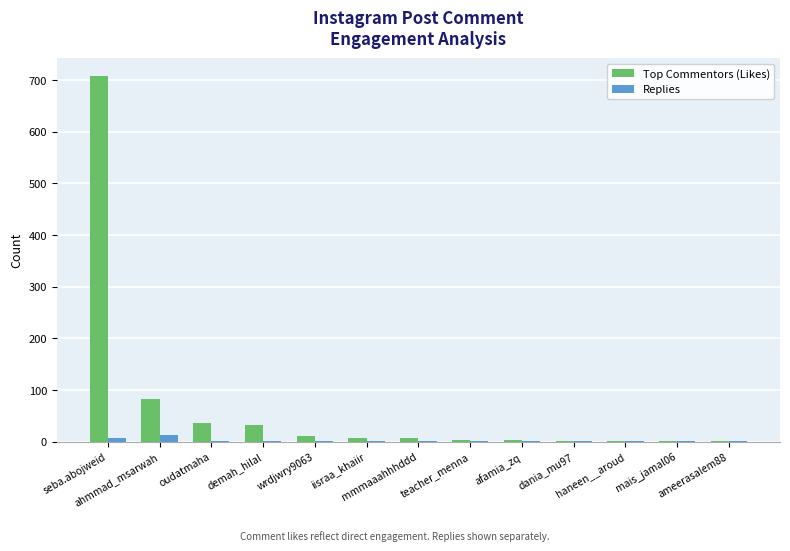

What are all the series names shown in the legend?

Top Commentors (Likes), Replies